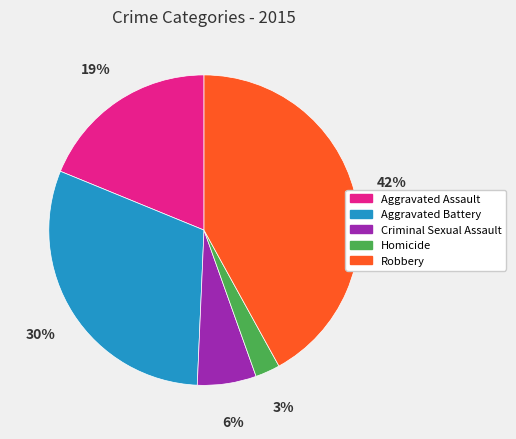

Which category has the smallest portion of the pie?

Homicide